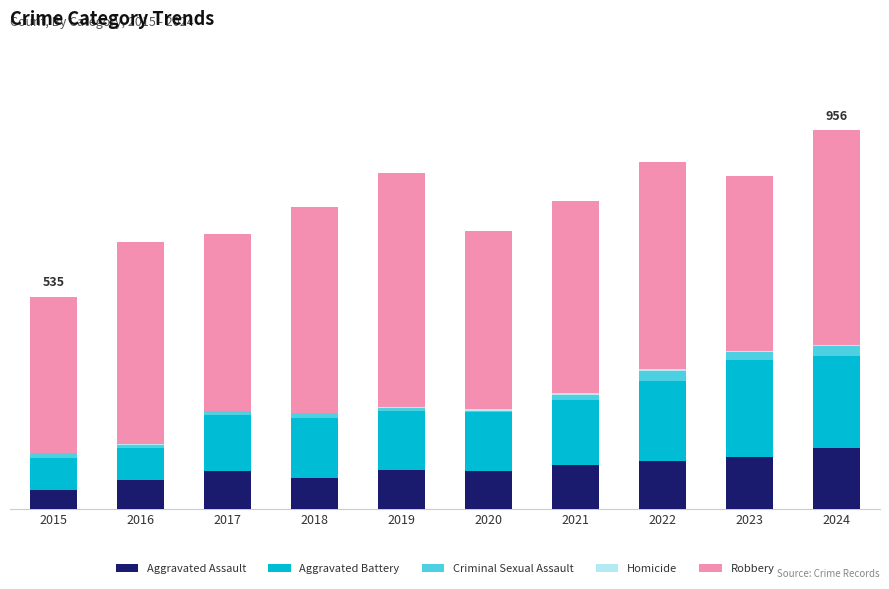

Are the bars horizontal?

No